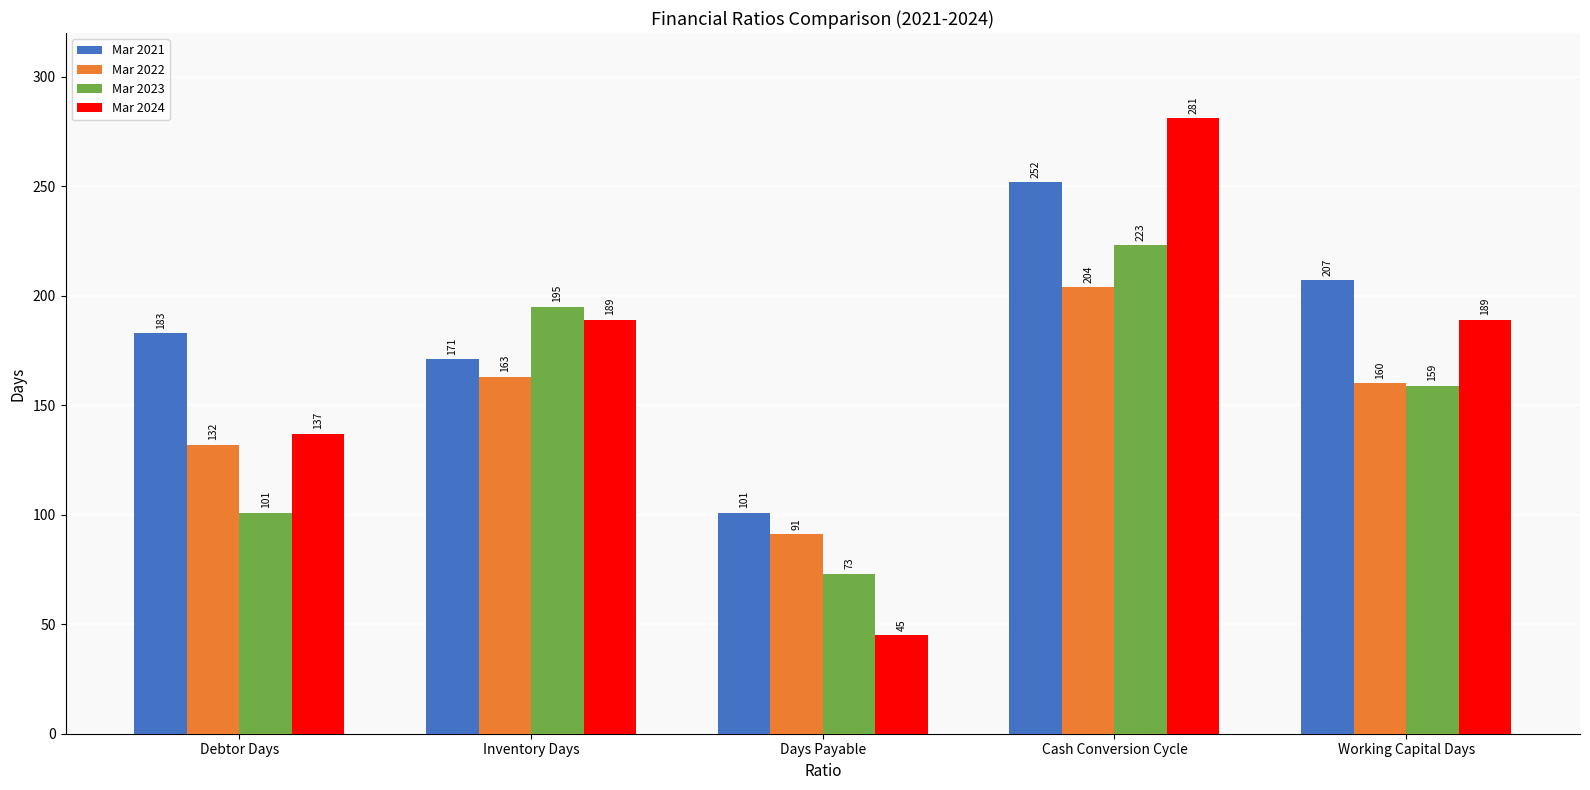

How many groups of bars are there?

5